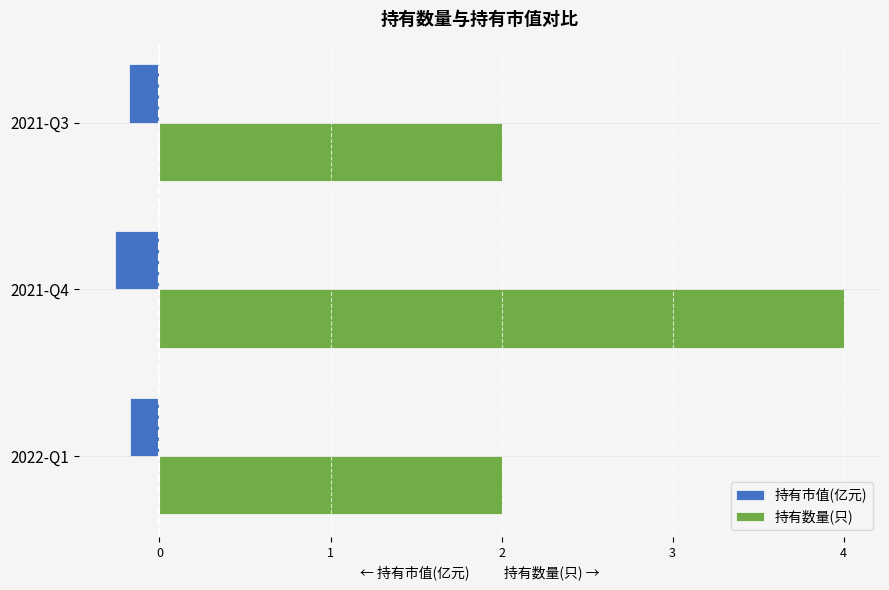

What is the greatest value displayed?

4.0